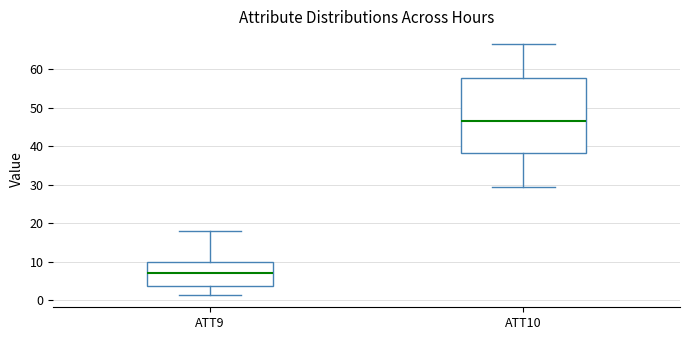

Which box's median line is the highest?

ATT10